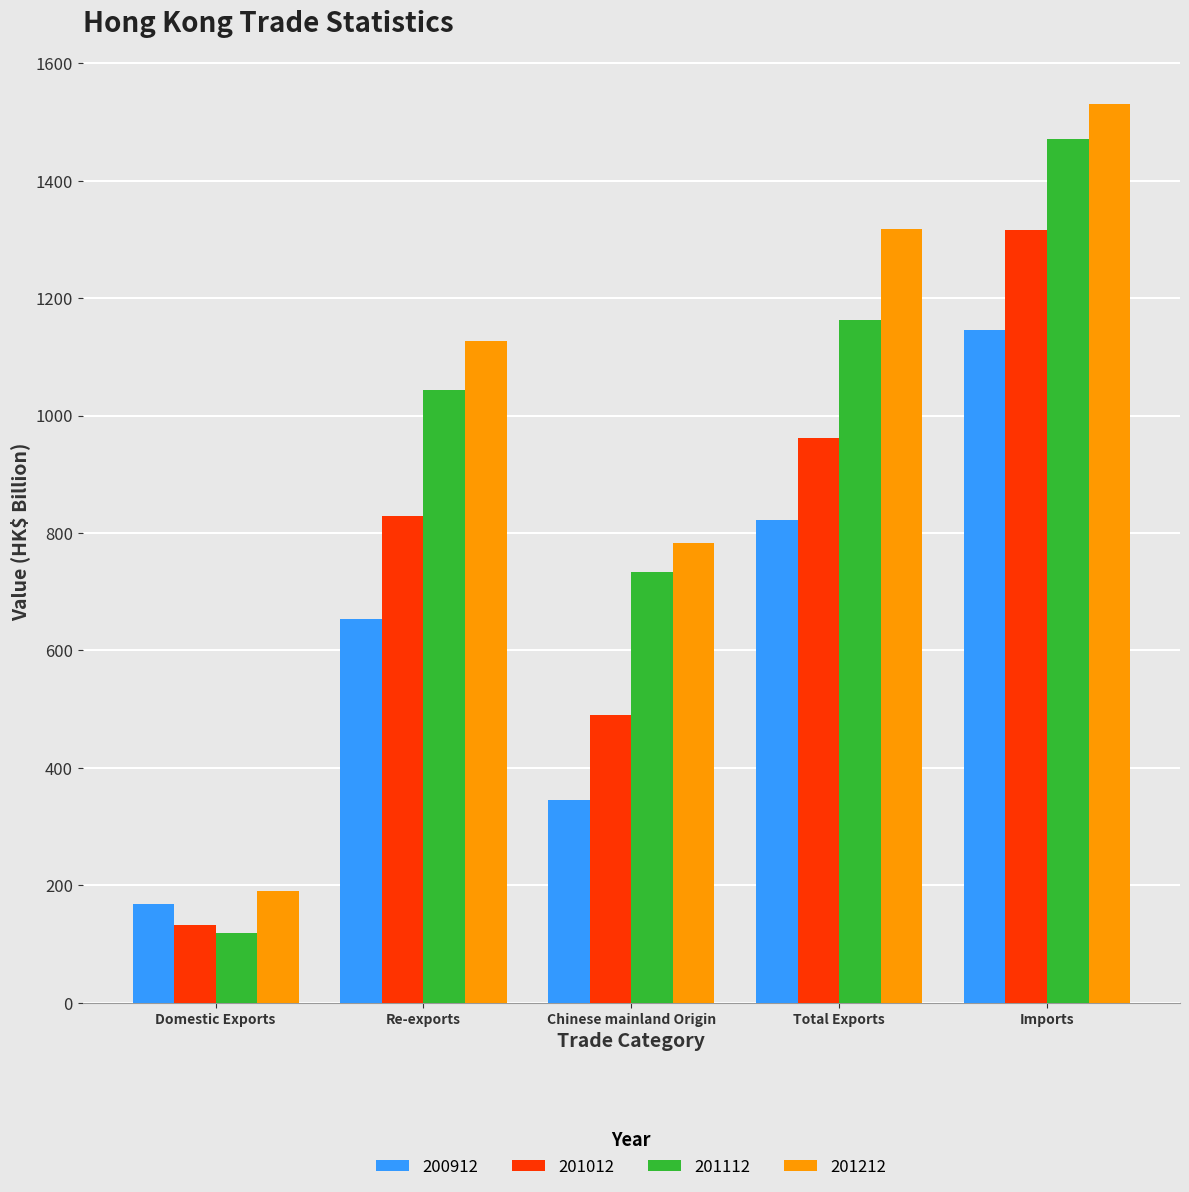

What position from the left is Total Exports?

4